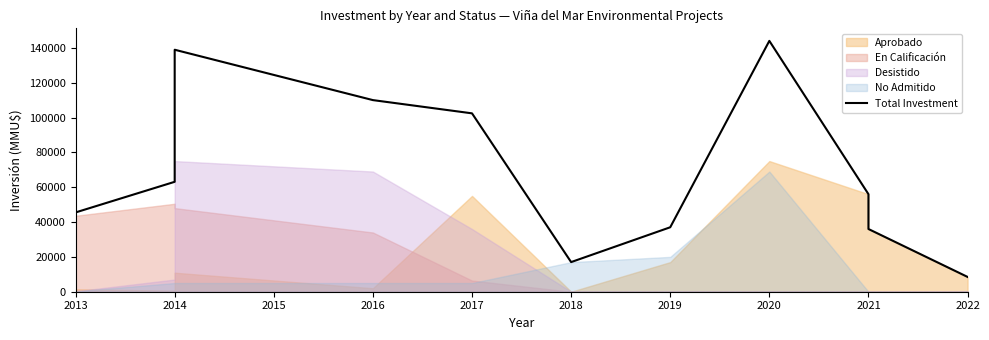

How many lines are shown in the chart?

1